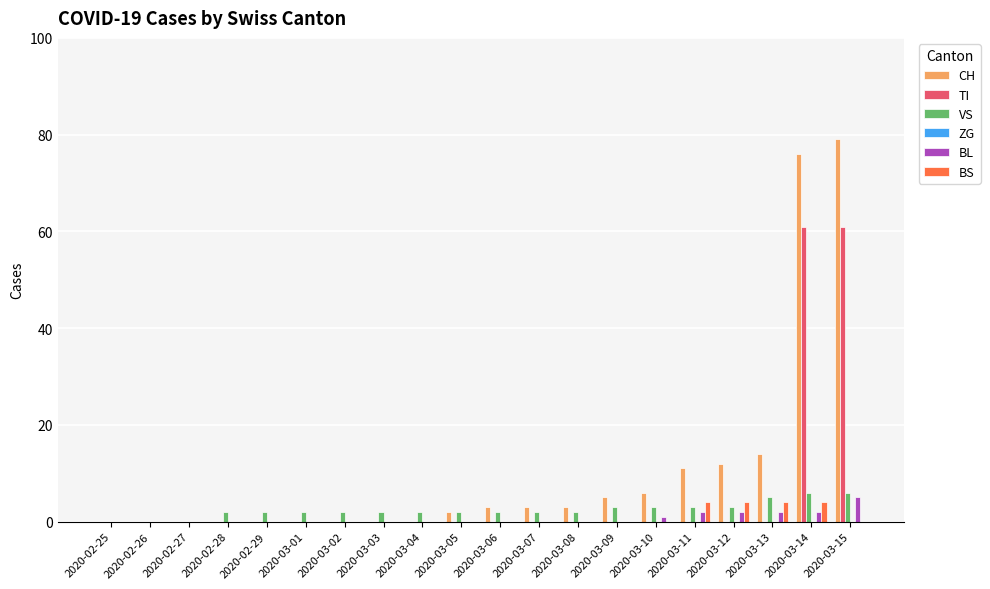

What is the total value across all series at 2020-03-12?

21